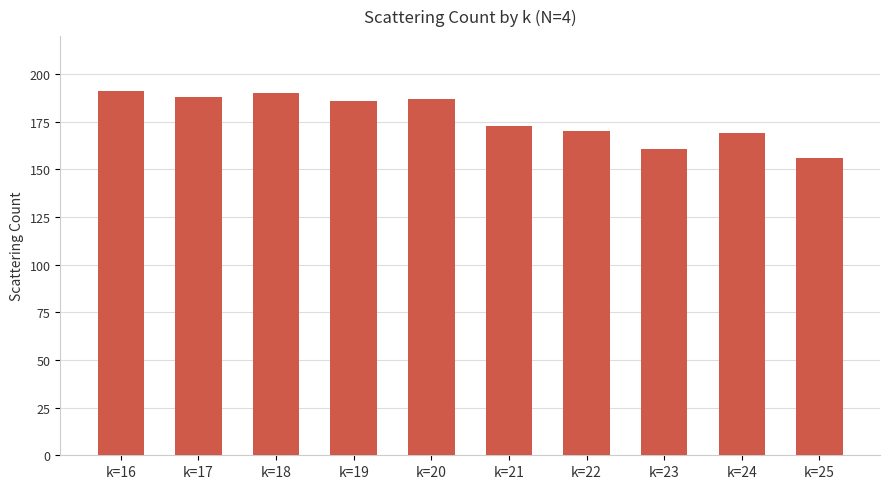

Which label corresponds to the smallest value in the chart?

k=25